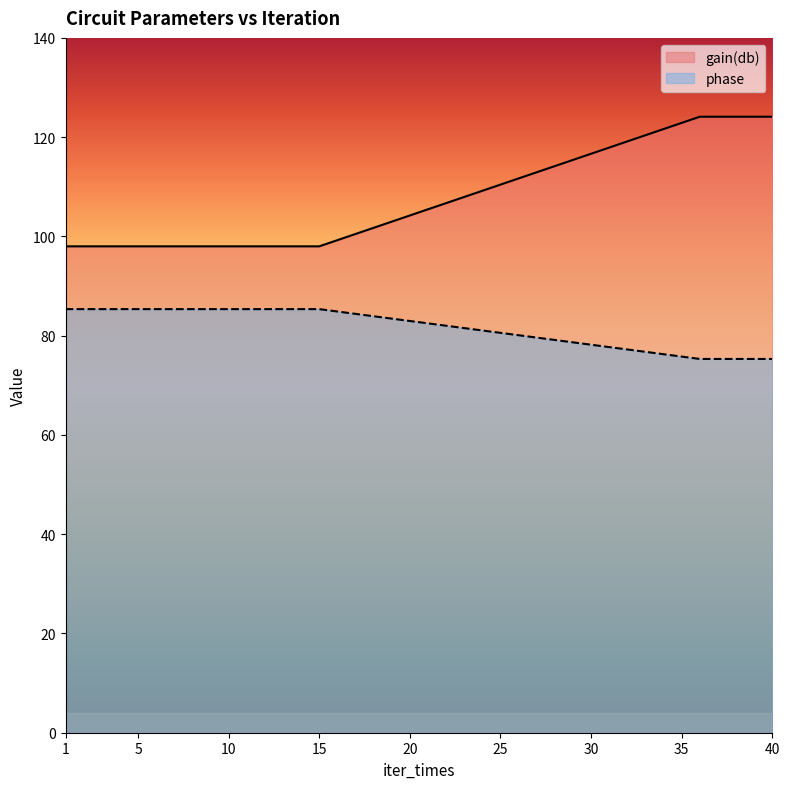

How many lines are shown in the chart?

2